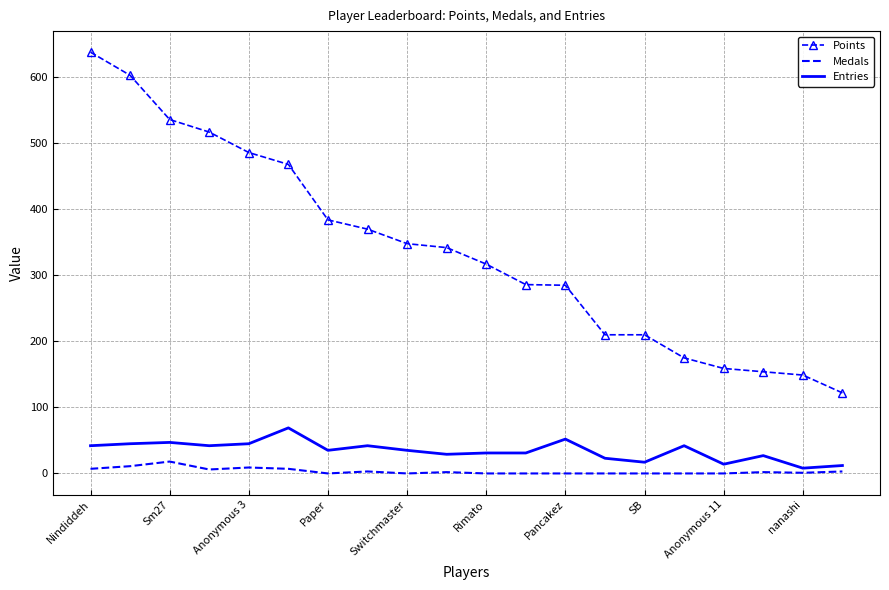

Which series has the largest total across all categories?

Points